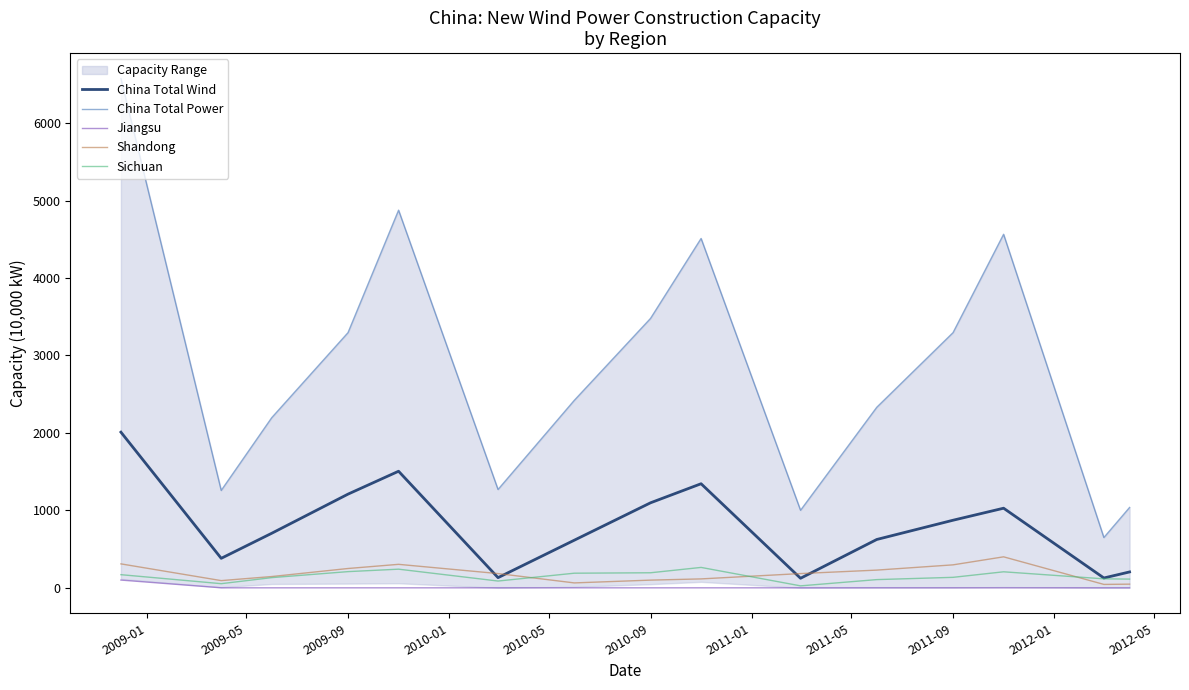

What is the maximum value for Shandong?

400.1